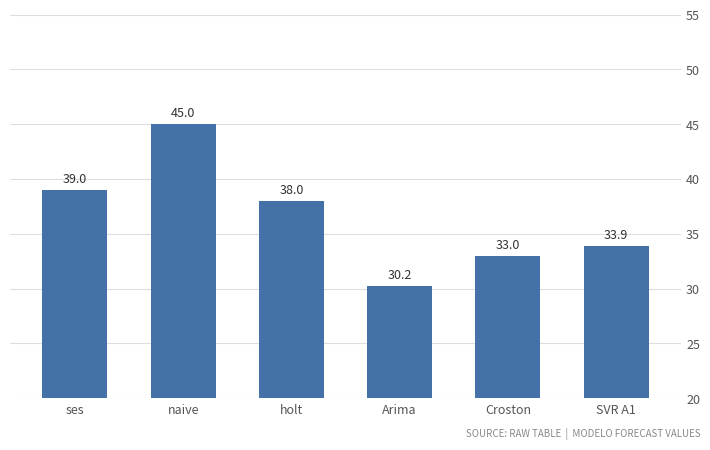

What is the label of the 1st bar from the left?

ses